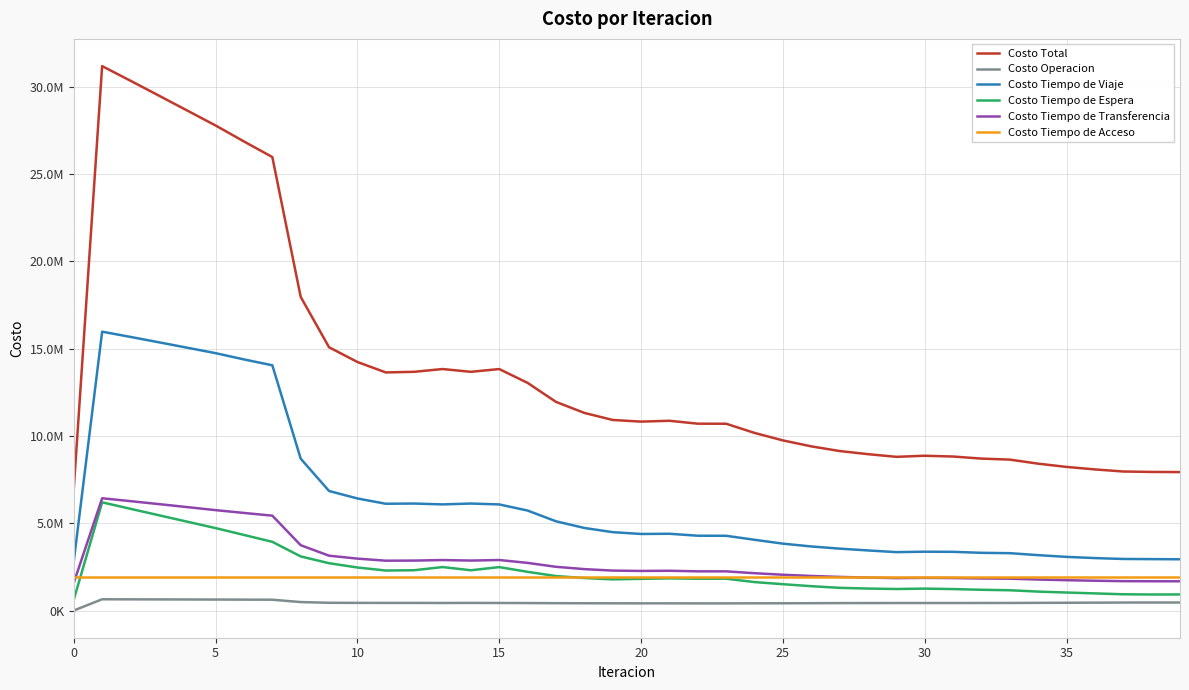

Is this an area chart (filled region under the line)?

No